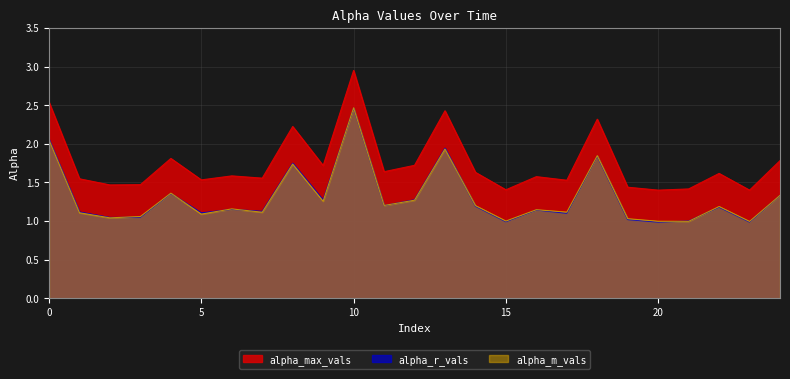

True or false: alpha_r_vals and alpha_max_vals cross at least once.

False